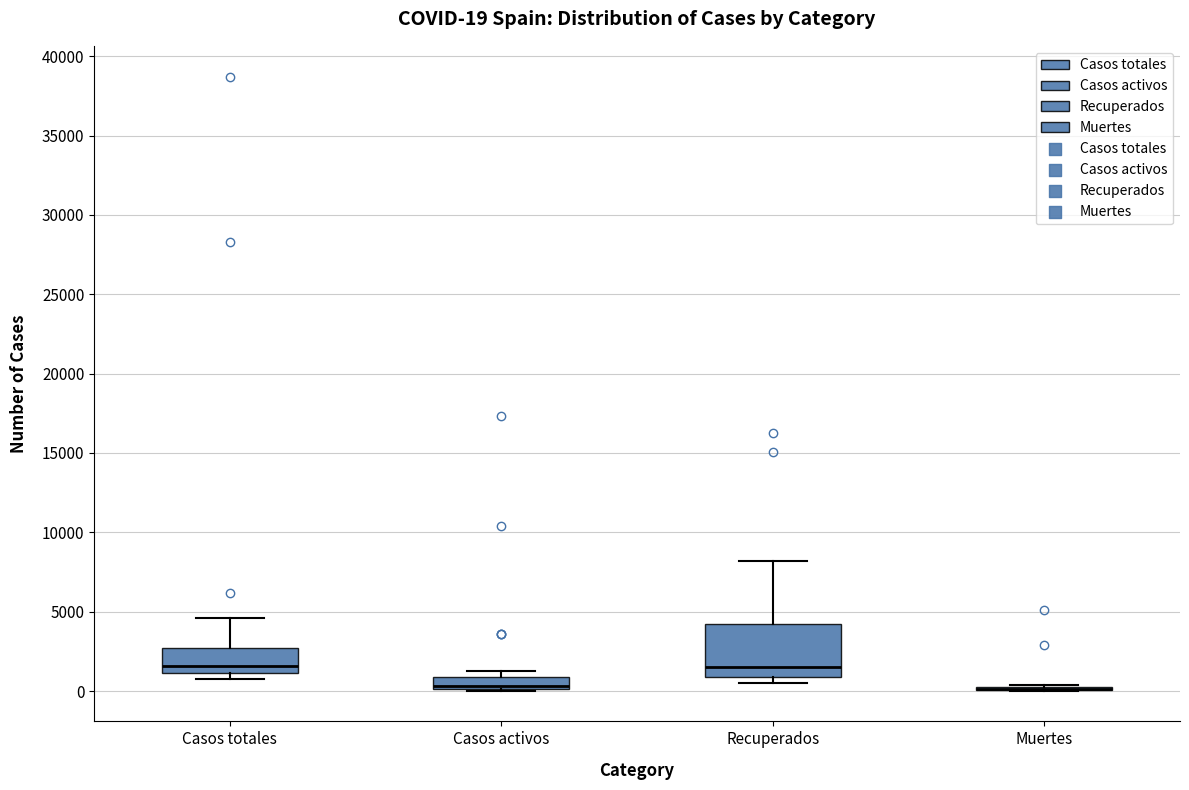

Comparing the boxes themselves (not the whiskers), which one is the tallest?

Recuperados